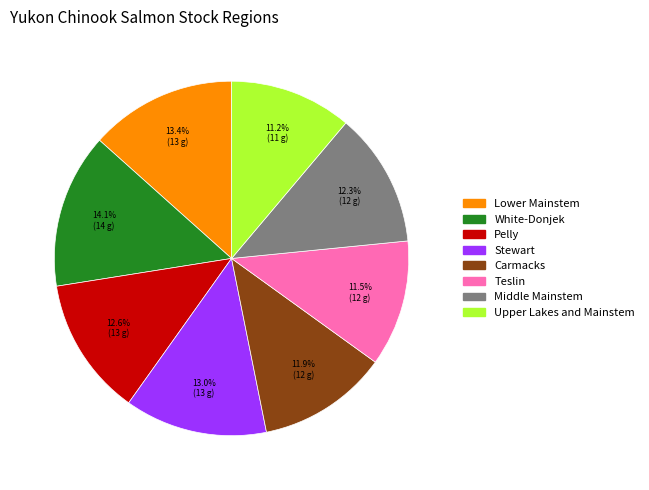

Is there a majority slice in this chart?

No